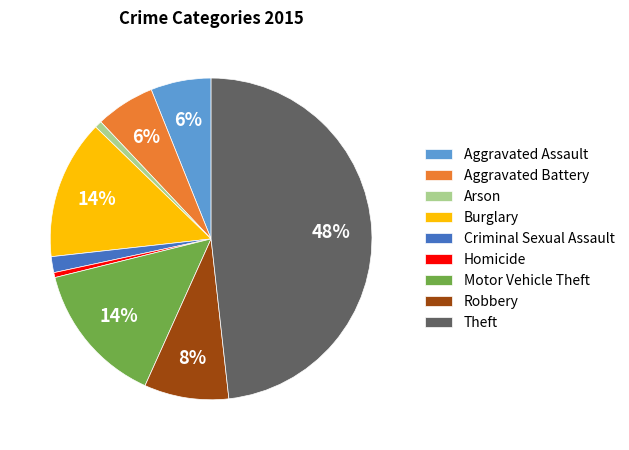

The Arson slice represents 11% of the pie. True or false?

False